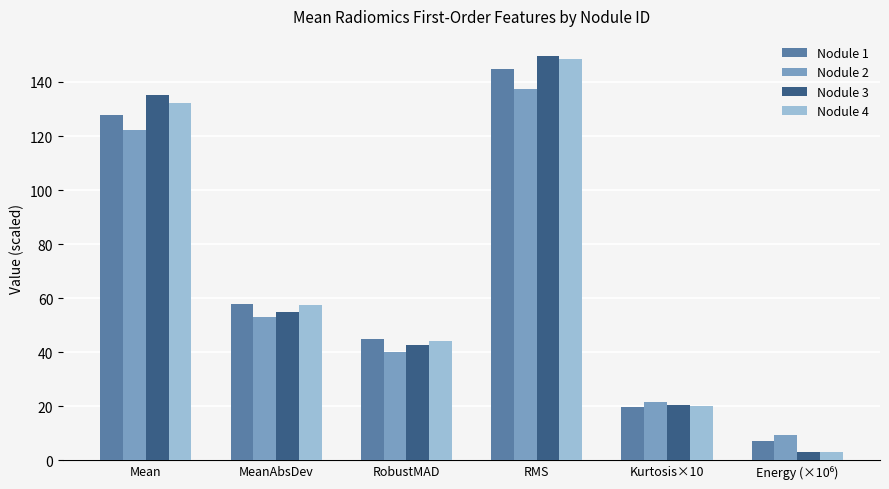

What is the maximum value shown in the chart?

149.6